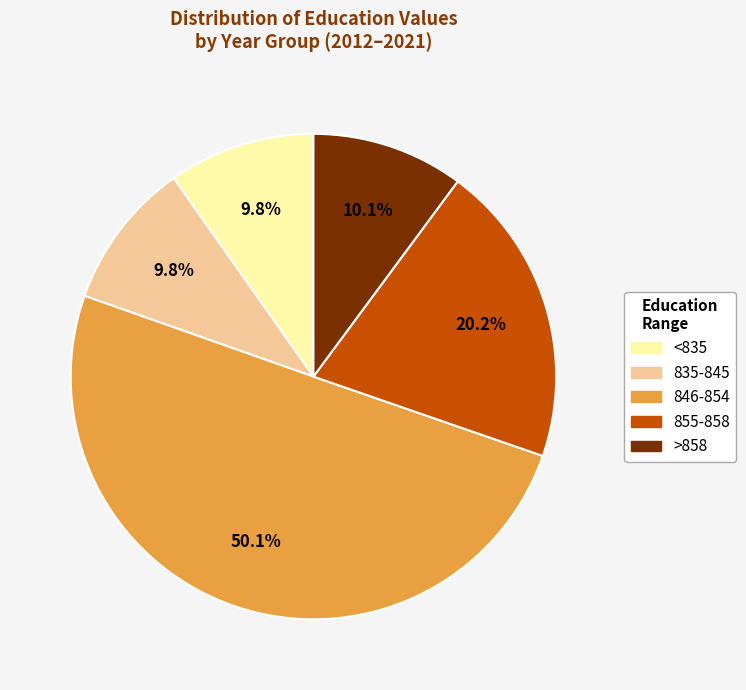

How many slices are in this pie chart?

5